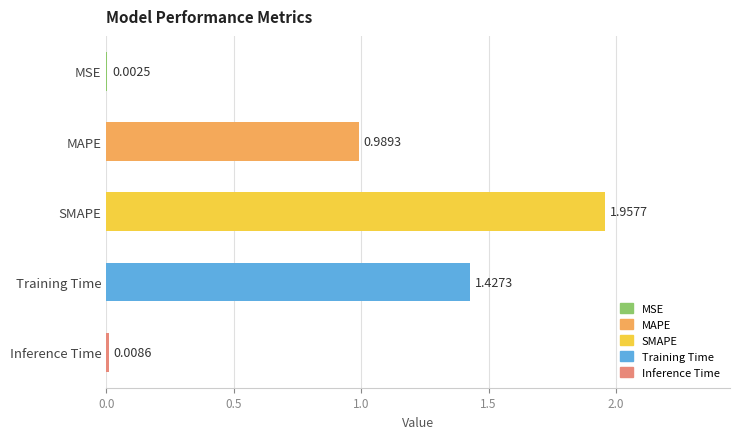

What is the sum of all values?

4.4